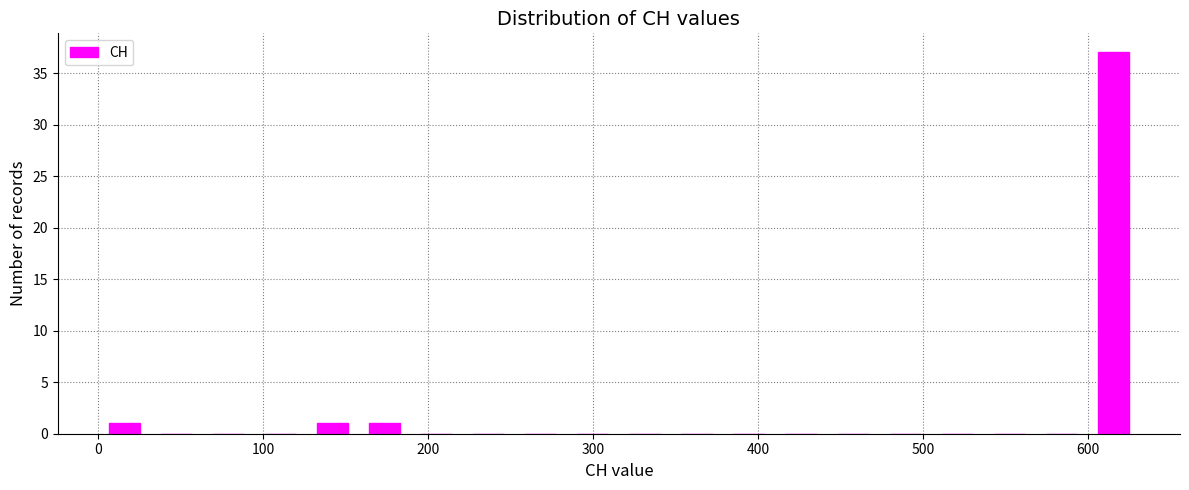

Around what value on the x-axis is the tallest bar? Give the approximate position of its centre, as read against the axis.

620